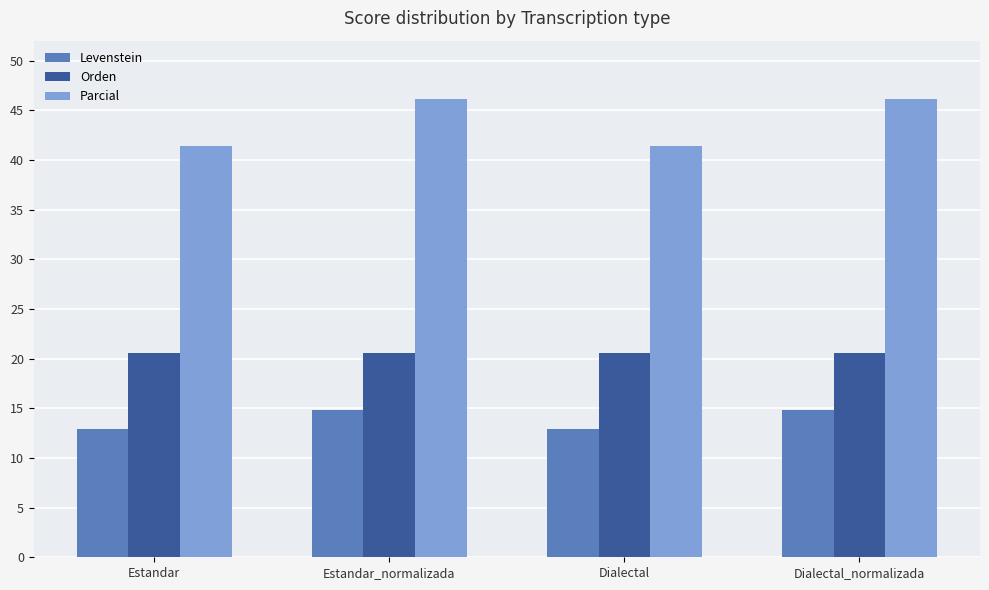

True or false: Levenstein has a value of 26.1 at Dialectal_normalizada.

False